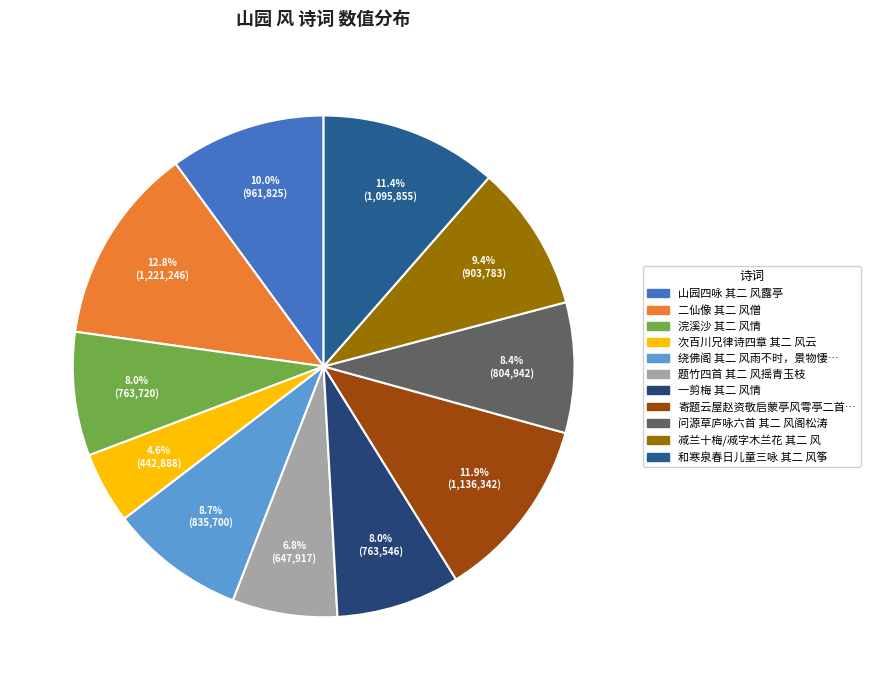

How many segments does this pie chart have?

11